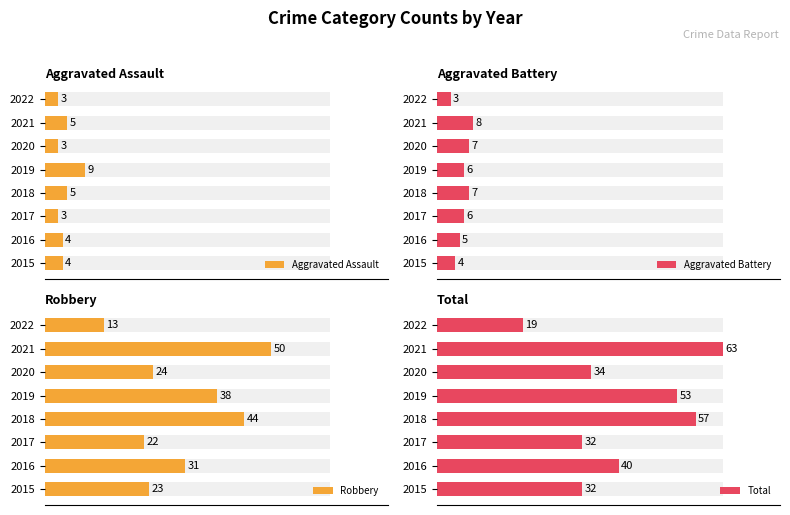

Is it true that Aggravated Battery equals 6 at 2019?

True